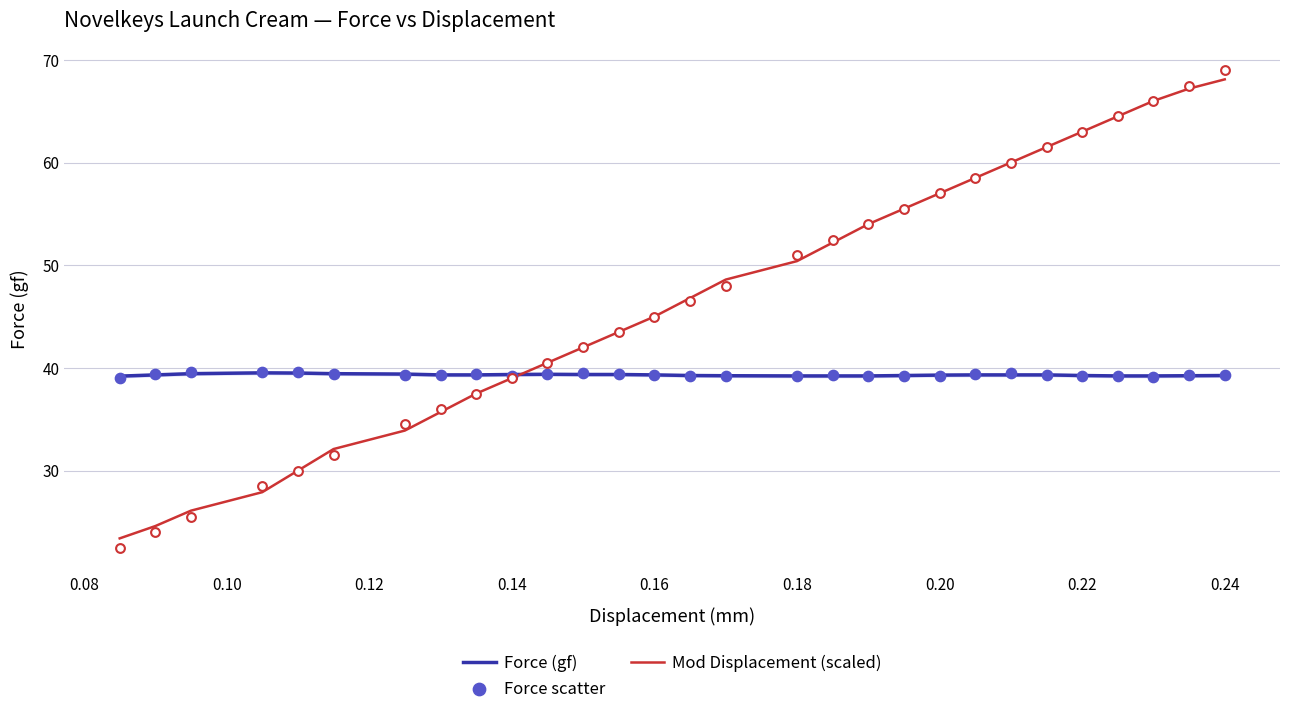

What is the maximum value for Mod Displacement (scaled)?

68.1